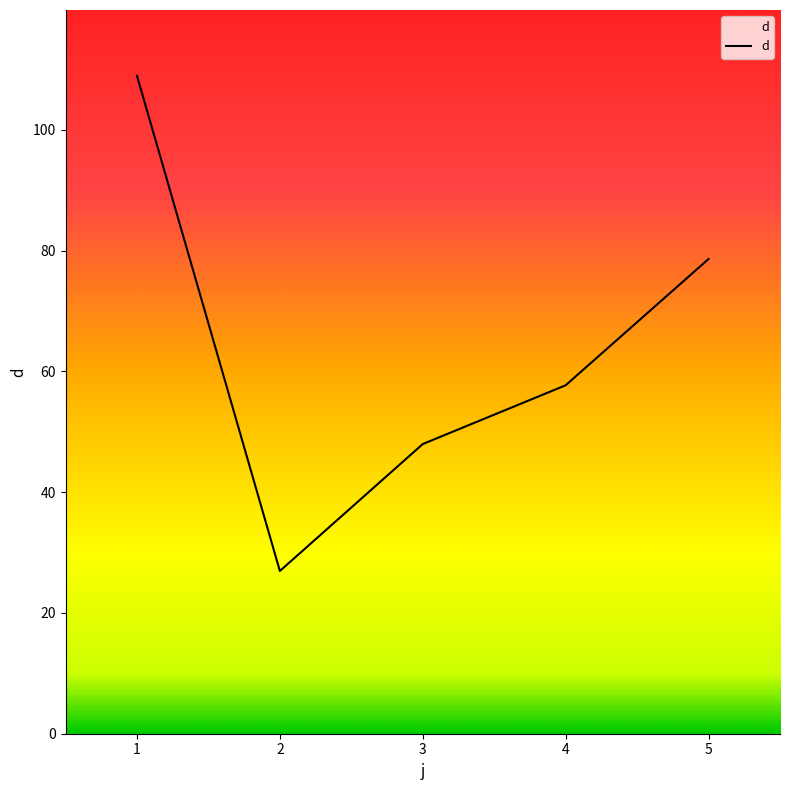

At which category does the chart reach its minimum across all series?

2